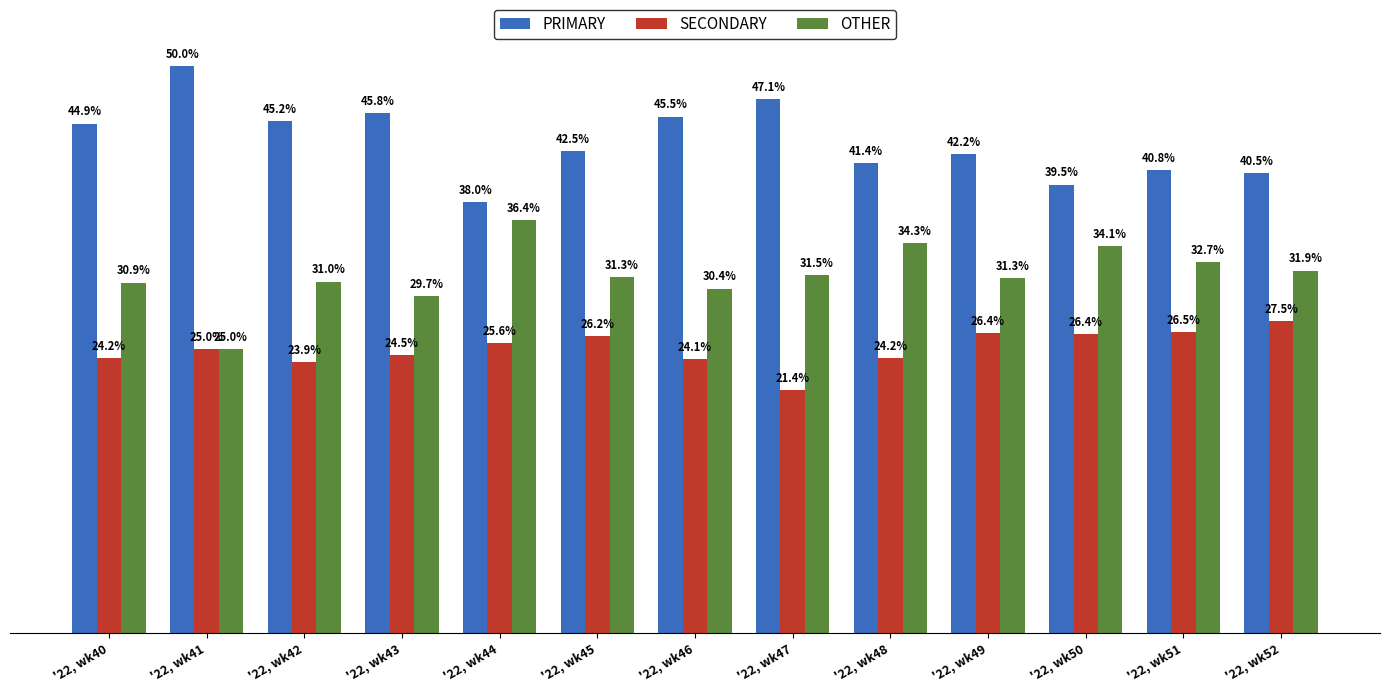

Which series has the largest range (max minus min)?

PRIMARY